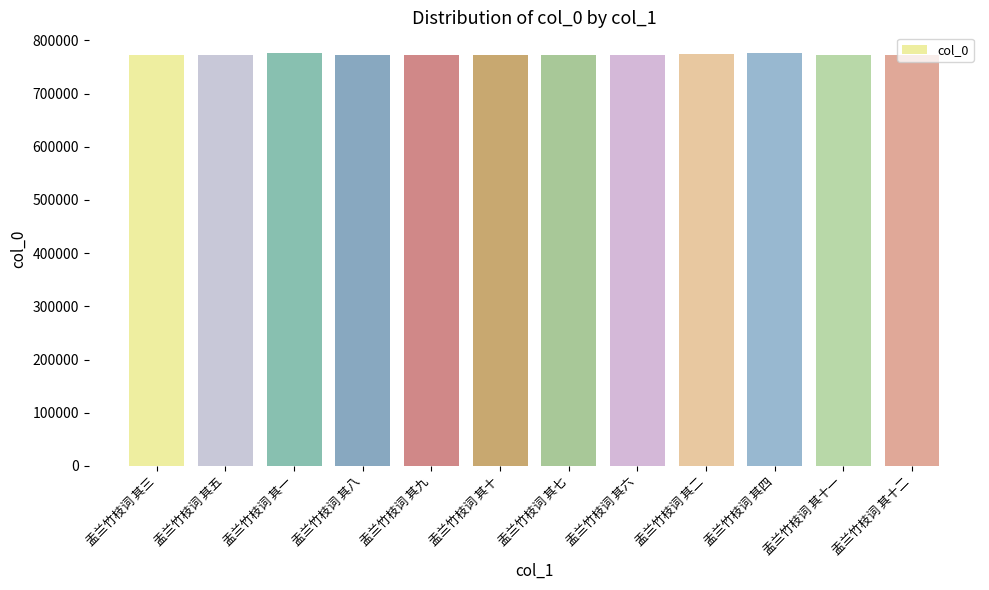

What is the change in value from 盂兰竹枝词 其六 to 盂兰竹枝词 其十一?

+5